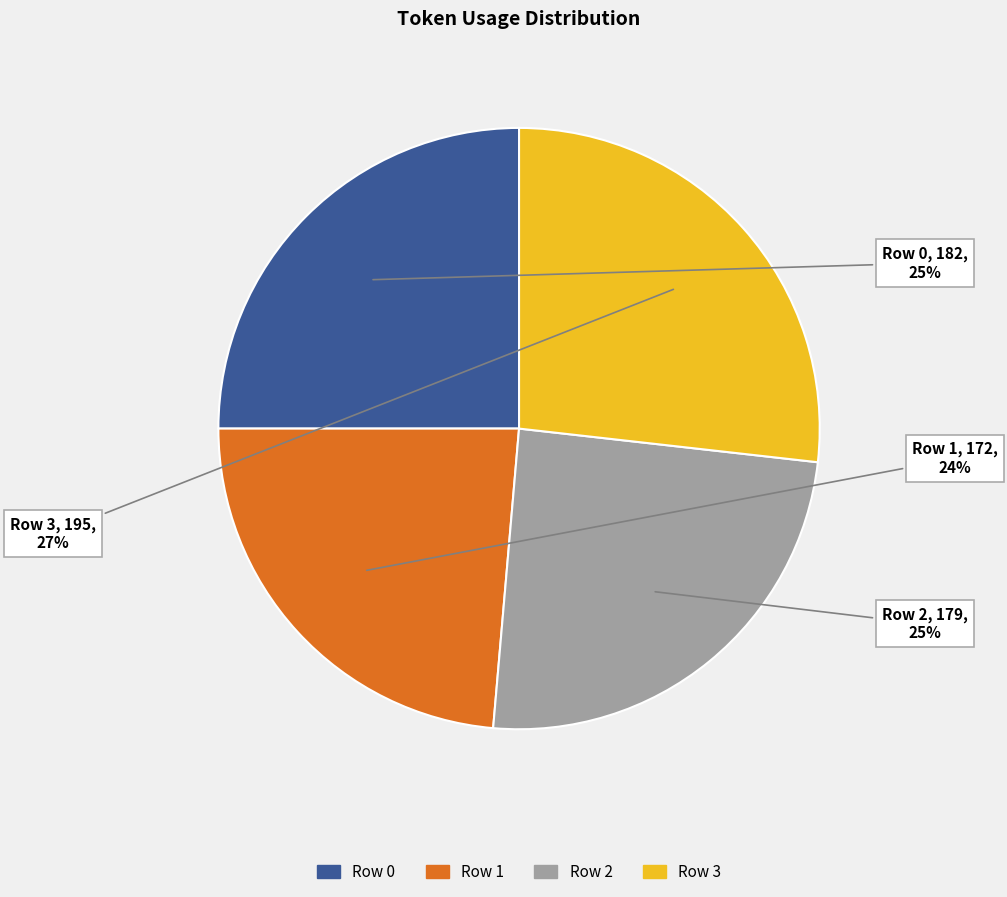

Is there a majority slice in this chart?

No